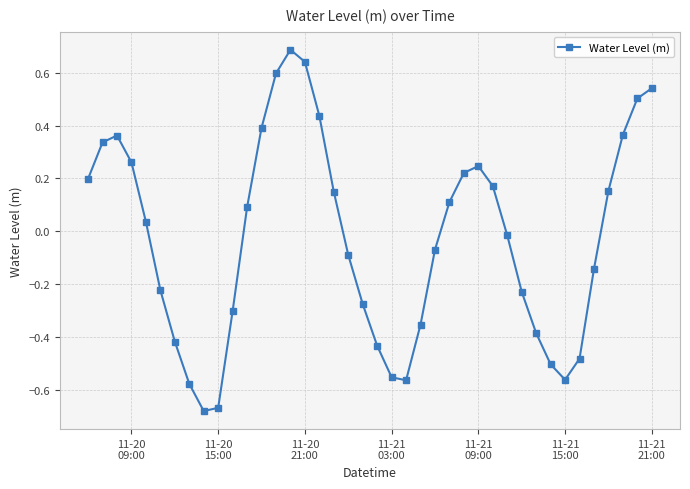

True or false: the data has more than 0 interior local peaks.

True